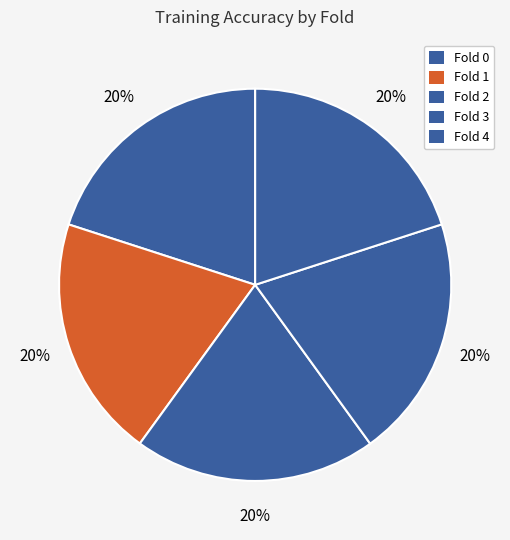

Which category has the smallest portion of the pie?

Fold 2